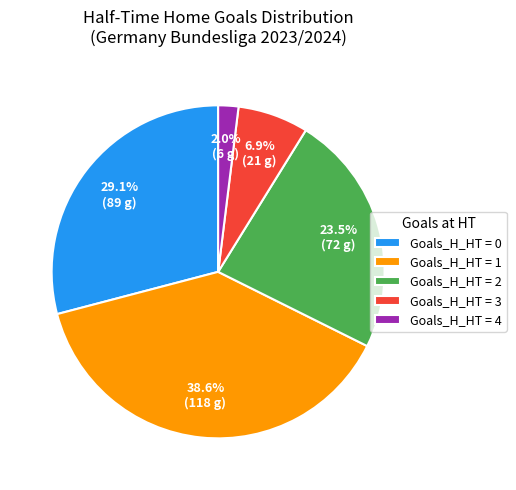

Between Goals_H_HT = 3 and Goals_H_HT = 1, which is larger?

Goals_H_HT = 1